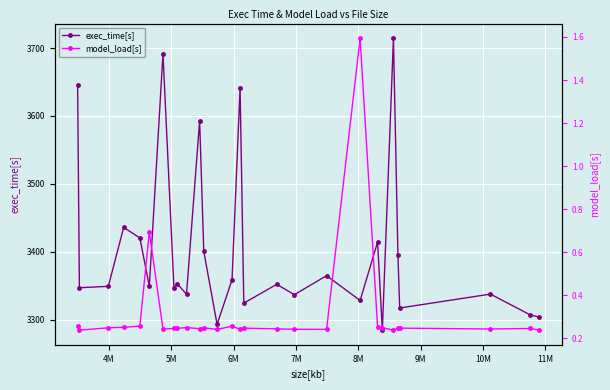

What is the lowest value of the exec_time[s] series?

3284.3